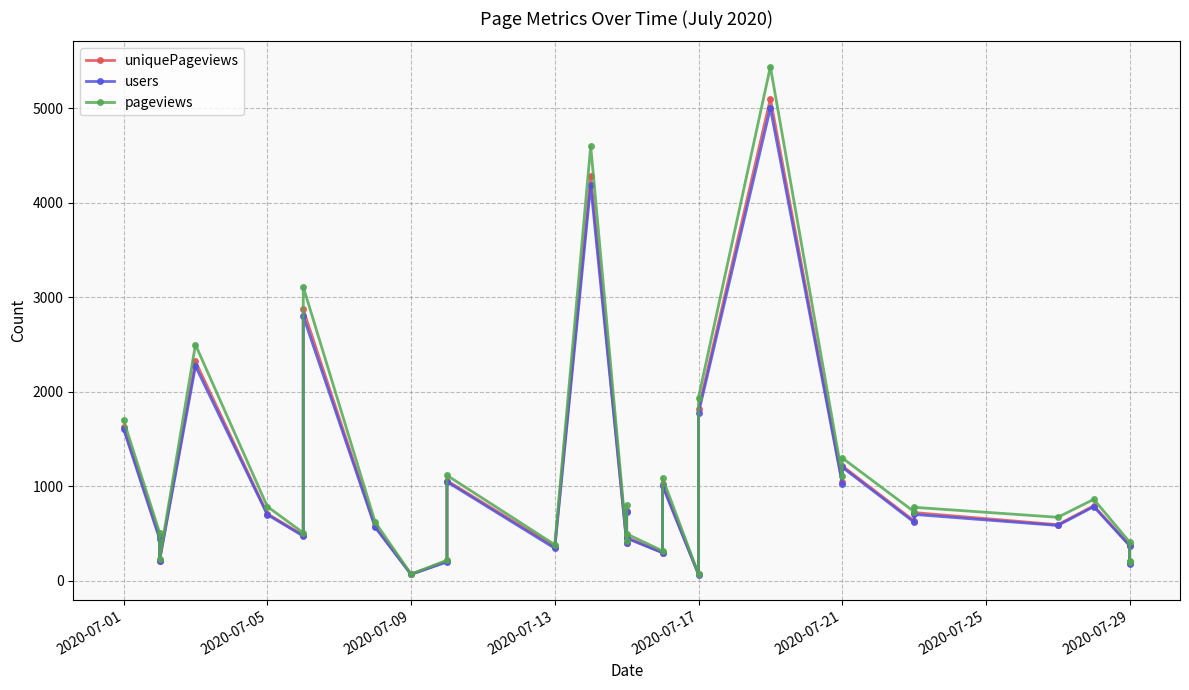

Which series has the widest spread of values?

pageviews